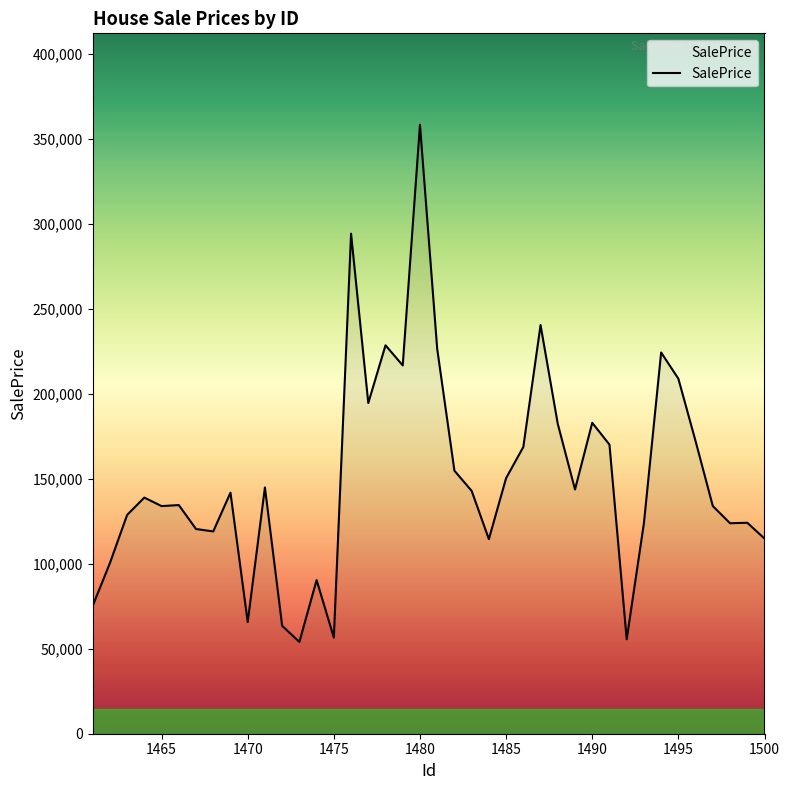

What is the greatest value displayed?

358323.3